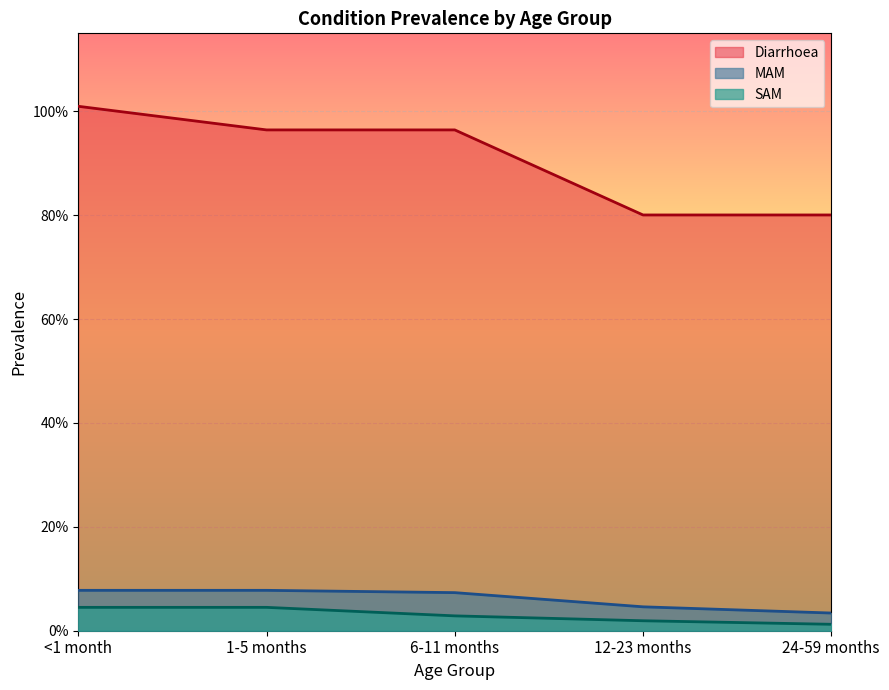

At 24-59 months, list the series in order from smallest to largest.

SAM, MAM, Diarrhoea